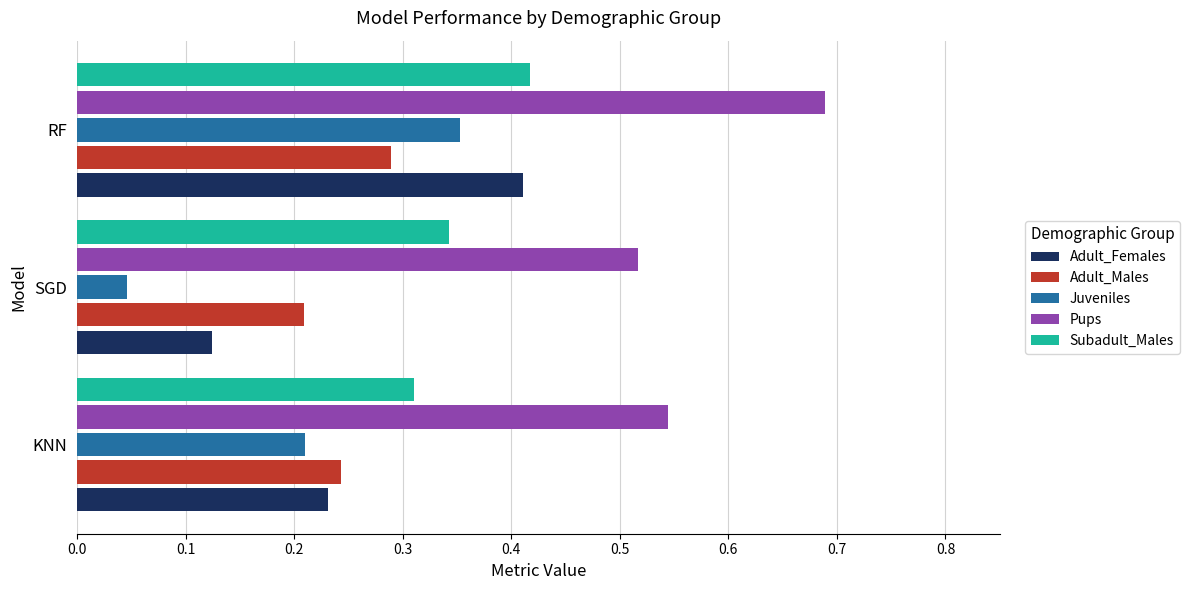

Is it true that Adult_Males equals 0.5 at RF?

False